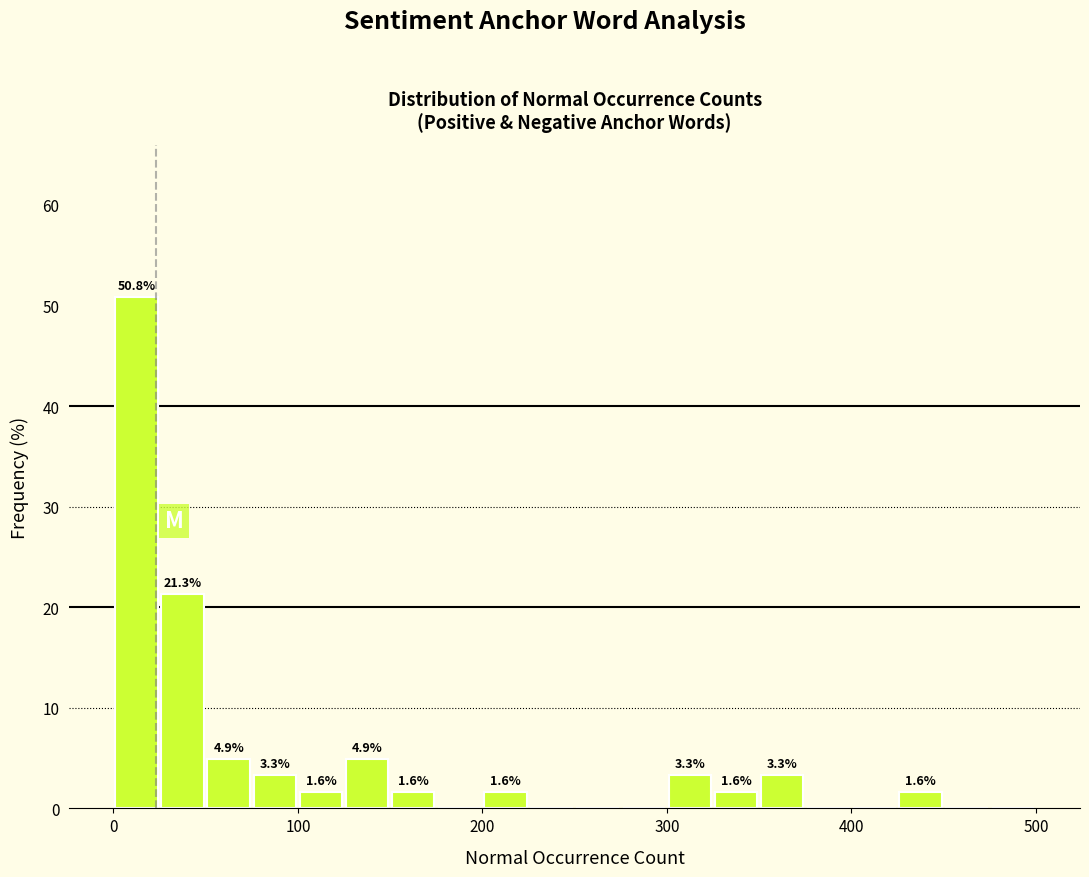

Read against the x-axis, roughly where is the centre of the tallest bar?

10